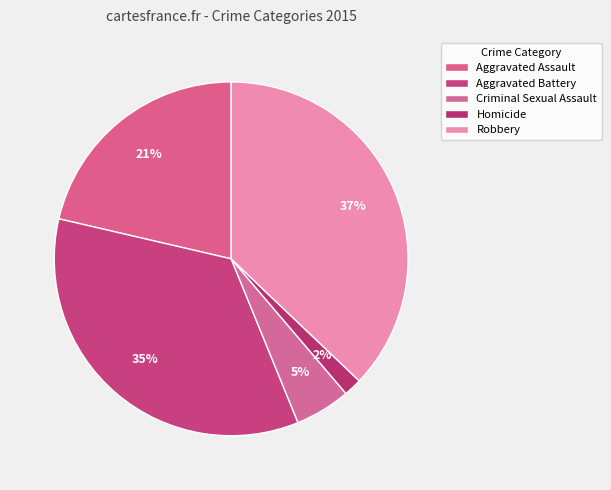

Count the number of slices in the pie.

5